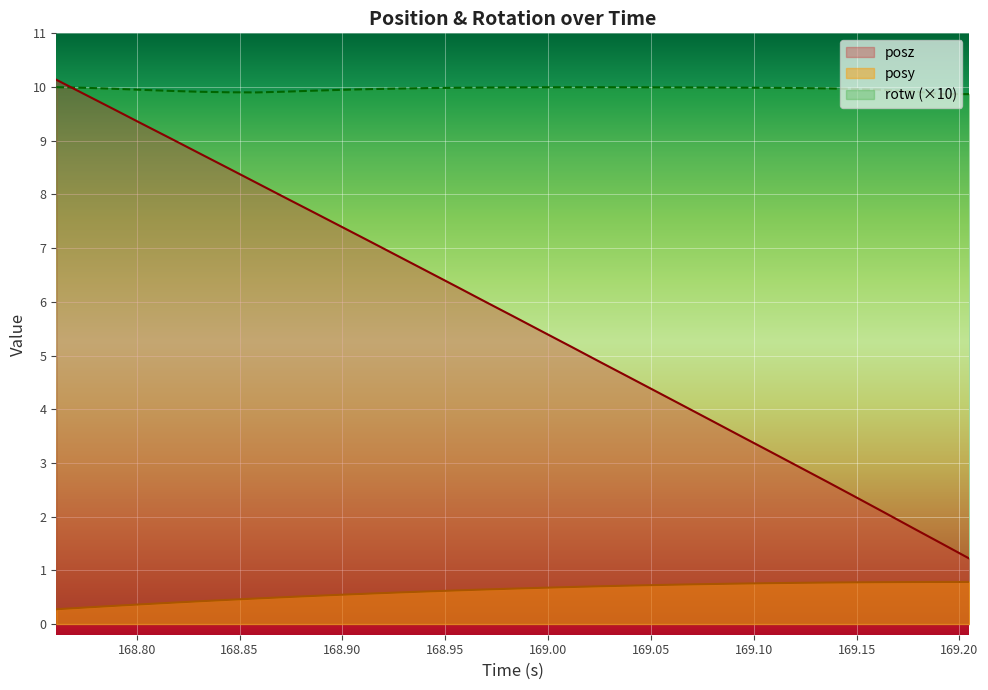

Rank the series by their maximum value, from lowest to highest.

posy, rotw (×10), posz